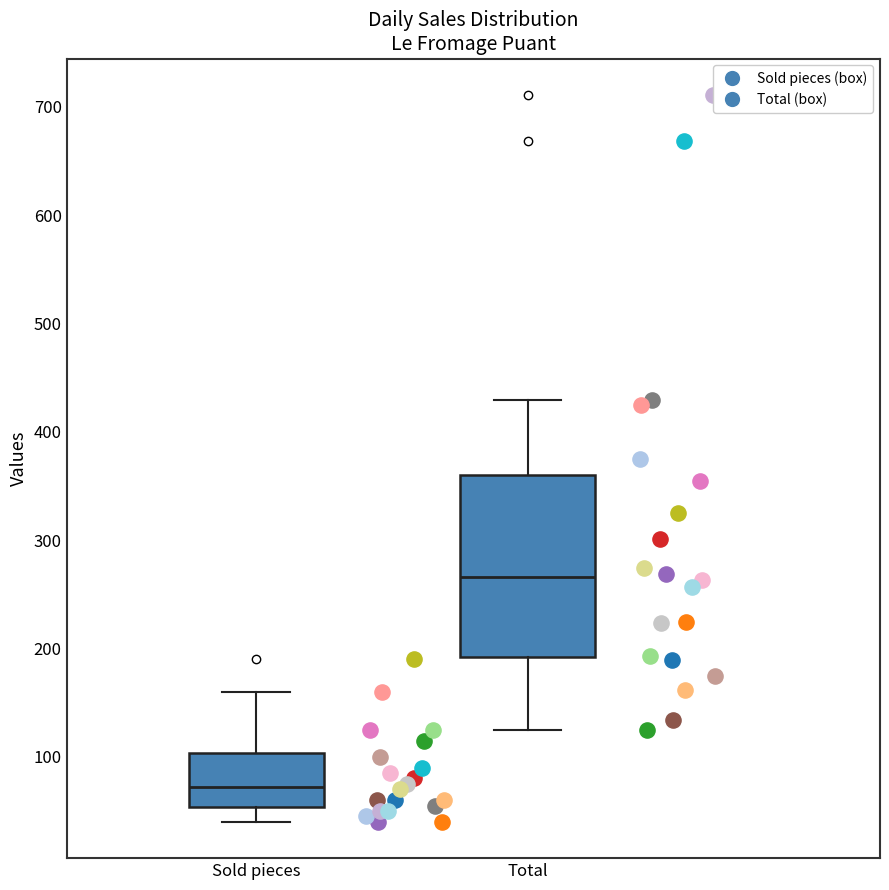

Where is the lower edge of the box for Total on the y-axis? The values are not printed on the chart, so give them approximately, as read against the axis.

190